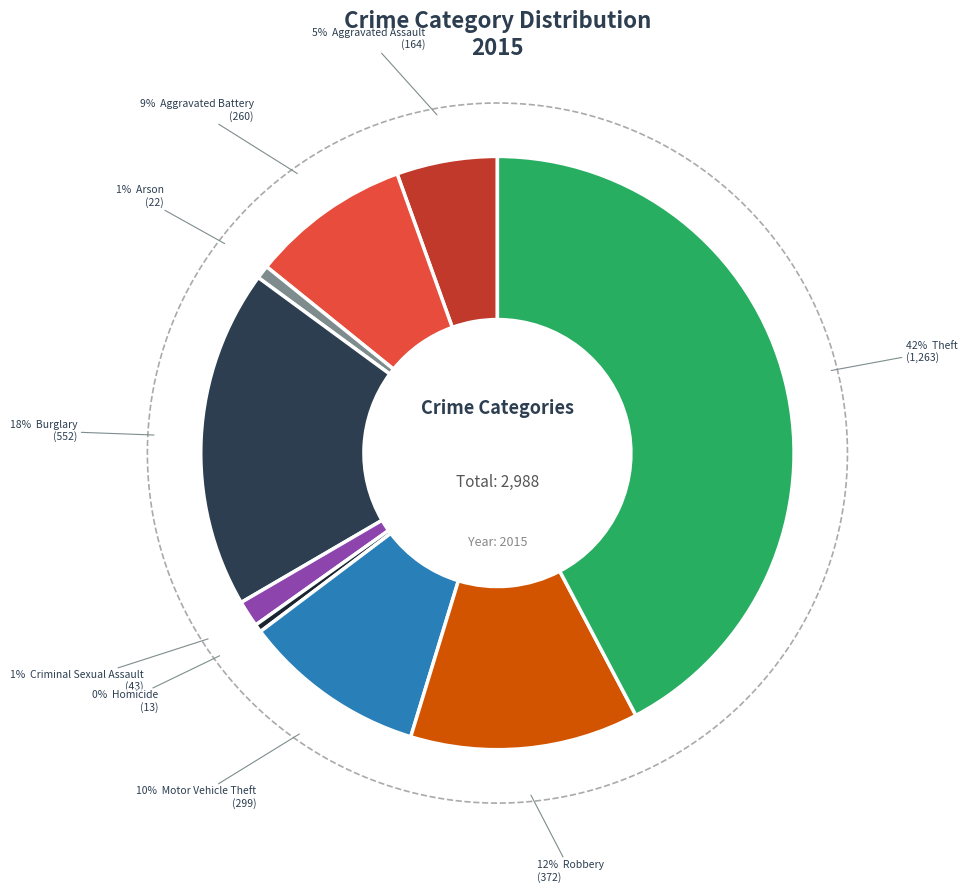

To the nearest percent, what is the average slice percentage?

11%